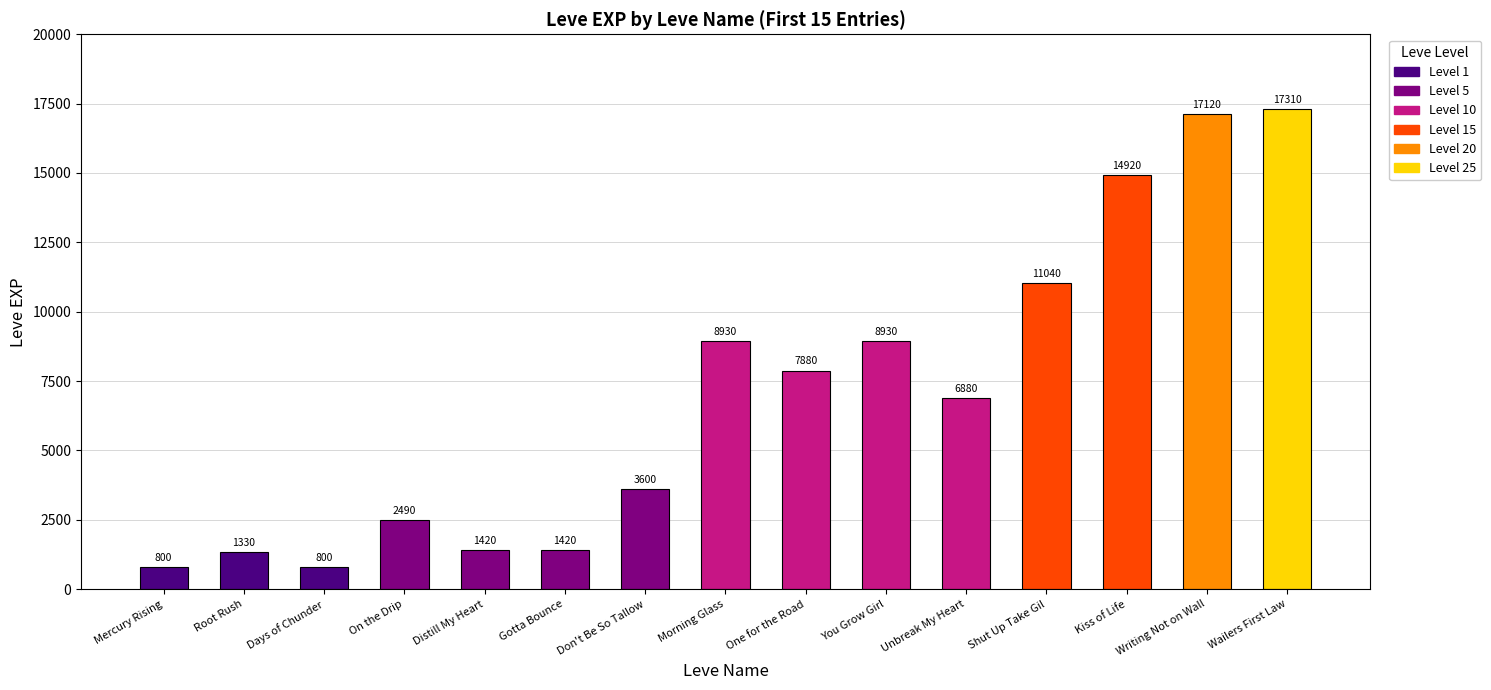

Reading left to right, transcribe all the data shown in this chart.

800	1330	800	2490	1420	1420	3600	8930	7880	8930	6880	11040	14920	17120	17310